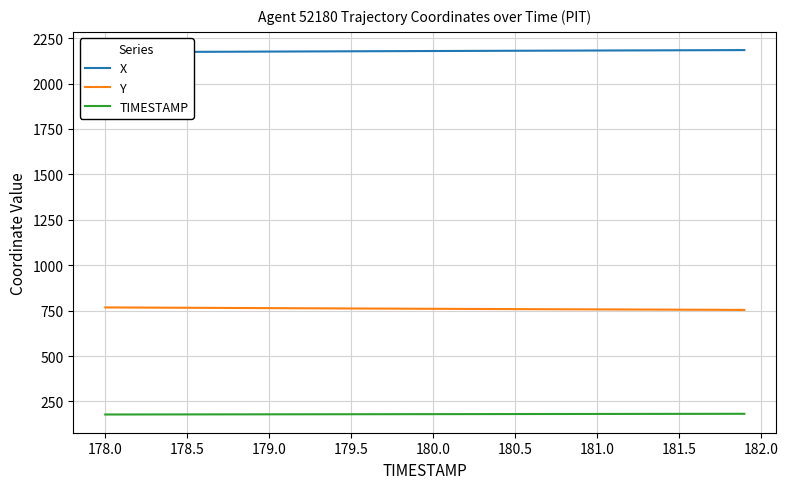

True or false: Y and TIMESTAMP cross at least once.

False